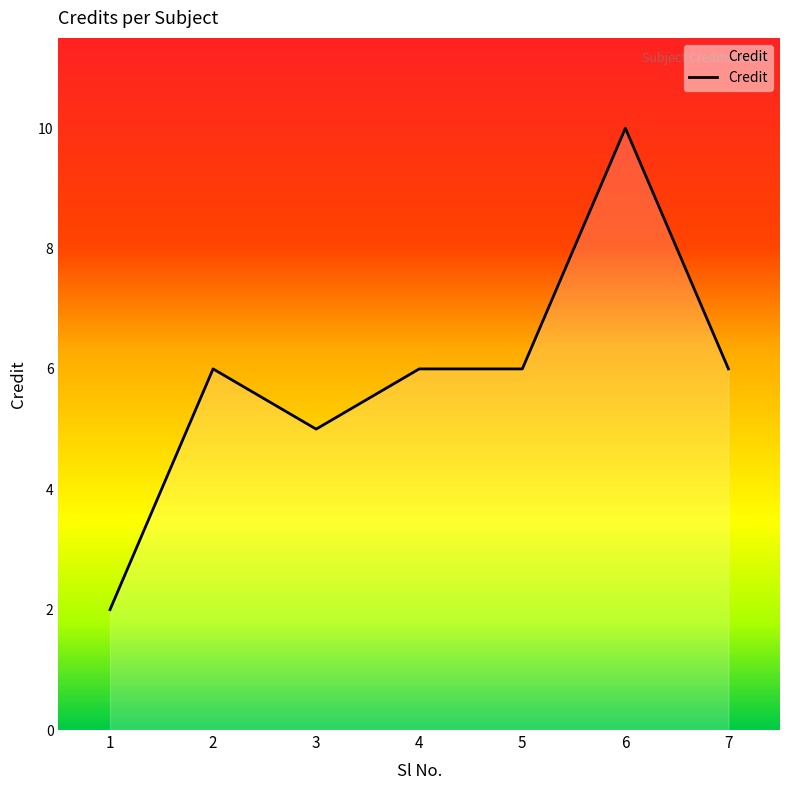

What is the ratio of the value at 3 to the value at 2?

0.8